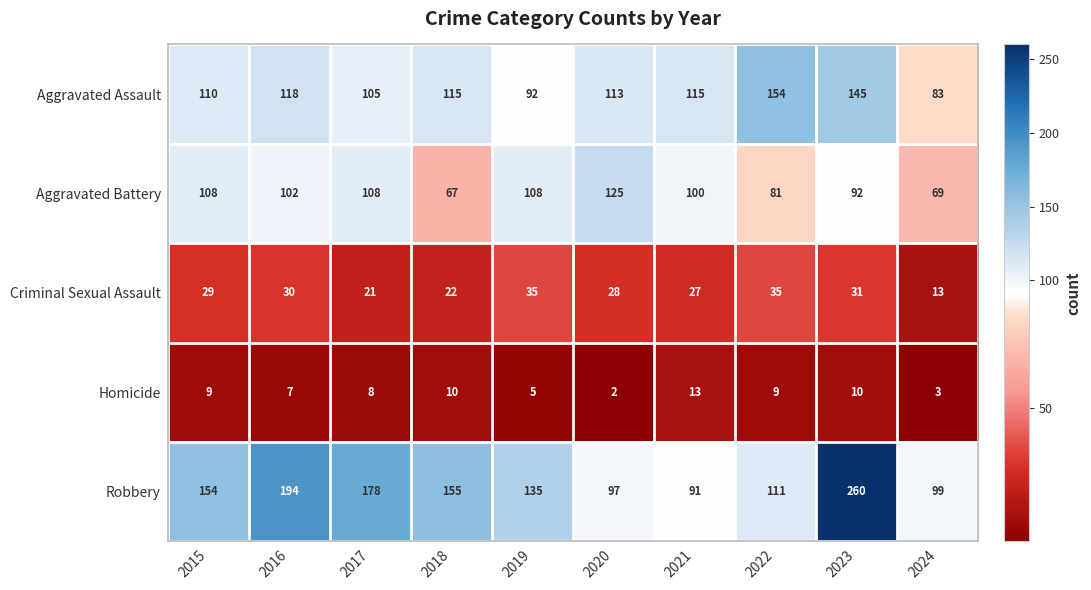

Which series has the widest spread of values?

Robbery